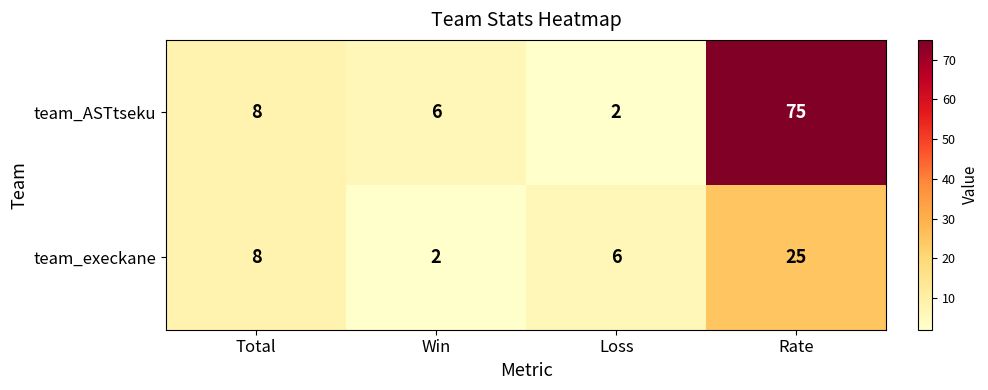

Which series has the largest range (max minus min)?

team_ASTtseku